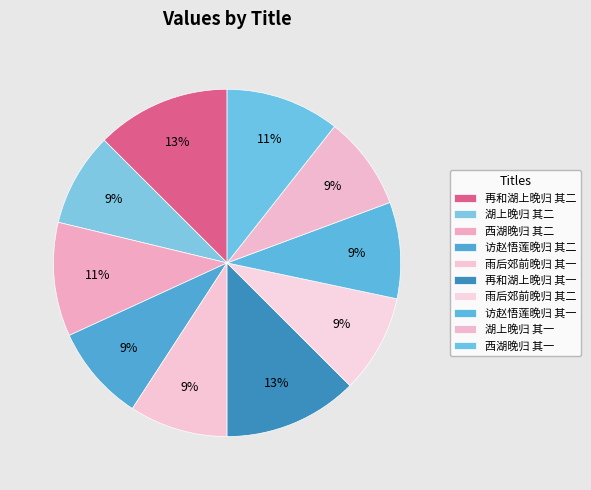

To the nearest percent, what percentage of the pie is 再和湖上晚归 其一?

13%